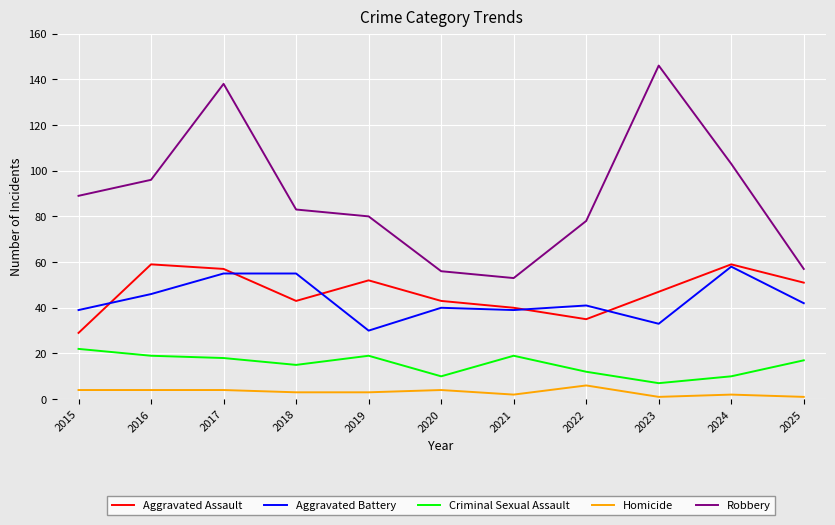

What is the sum of all Aggravated Assault values?

515